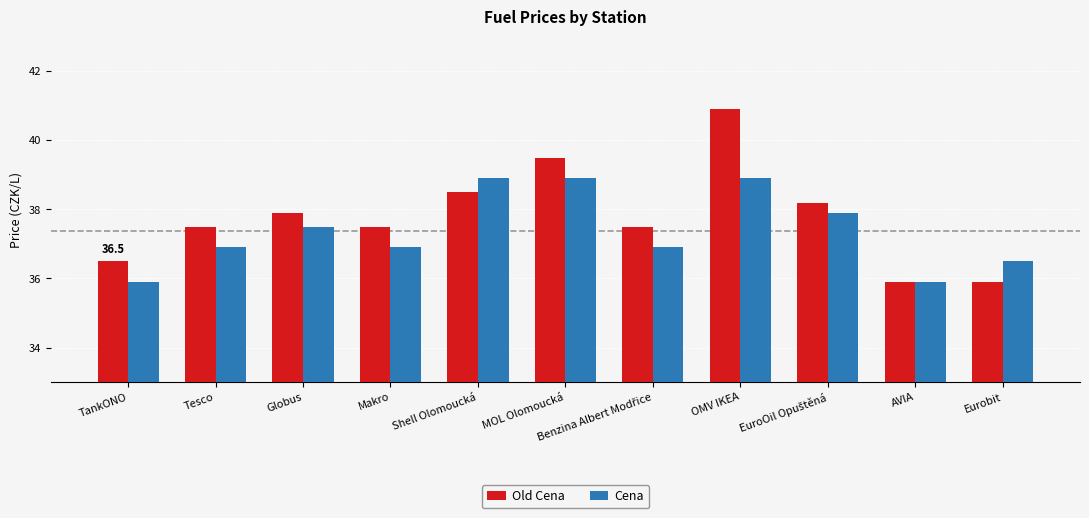

What is the total value across all series at Eurobit?

72.4